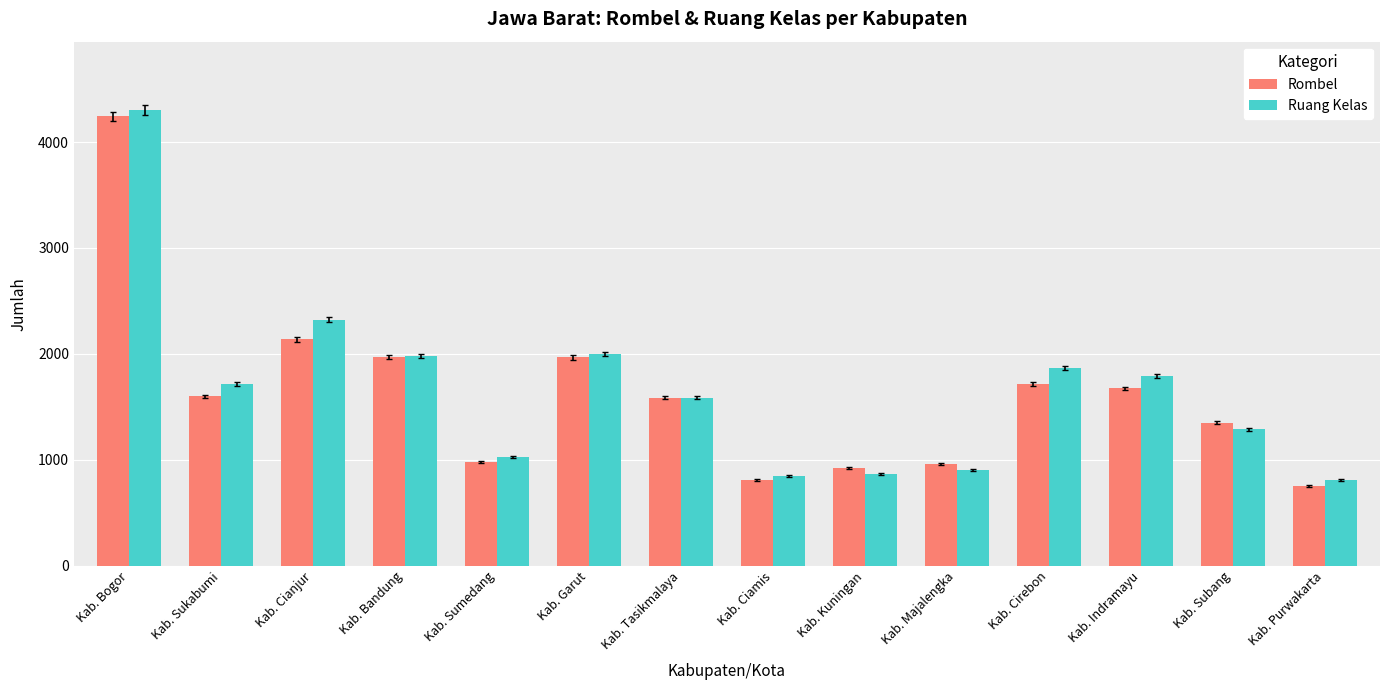

What is the sum of all Rombel values?

22670